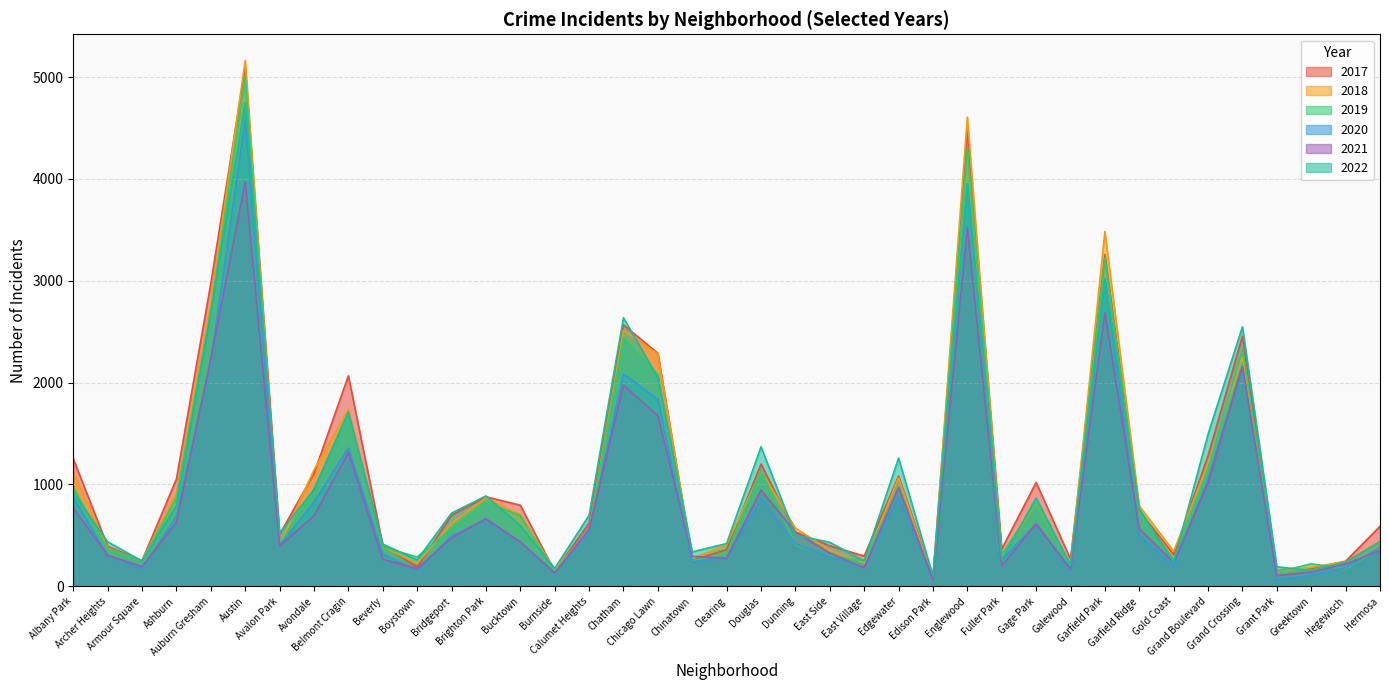

Where is the first local maximum for 2021?

Austin